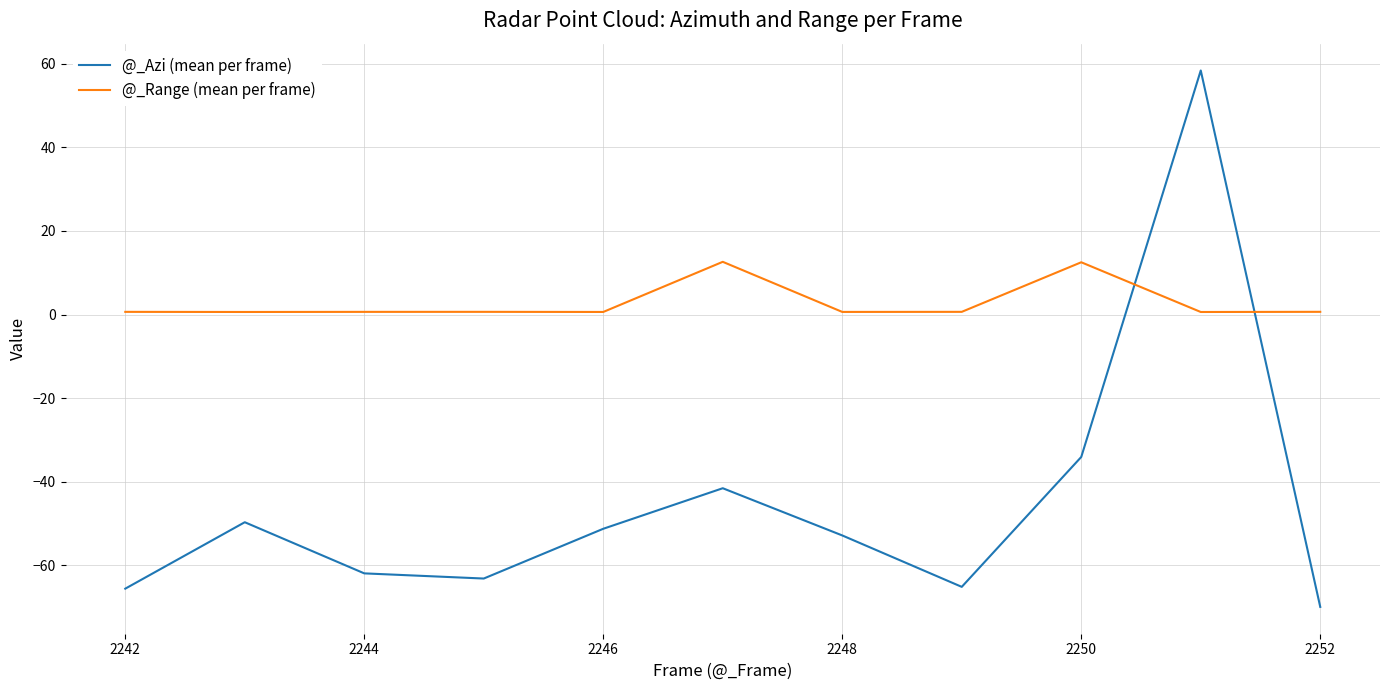

What is the maximum value for @_Azi (mean per frame)?

58.4